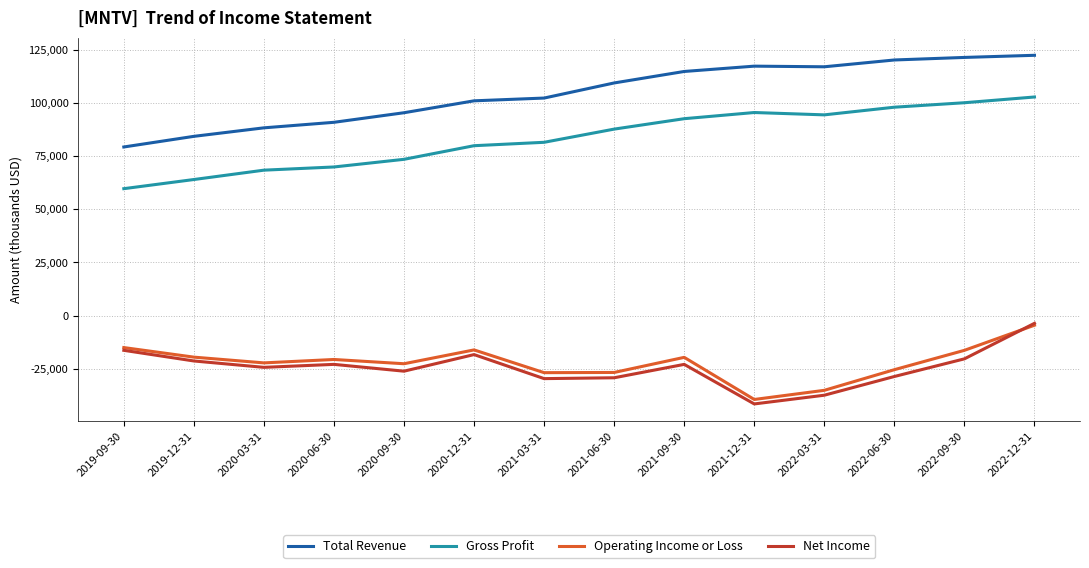

What is the difference between the highest and lowest values at 2019-12-31?

105600